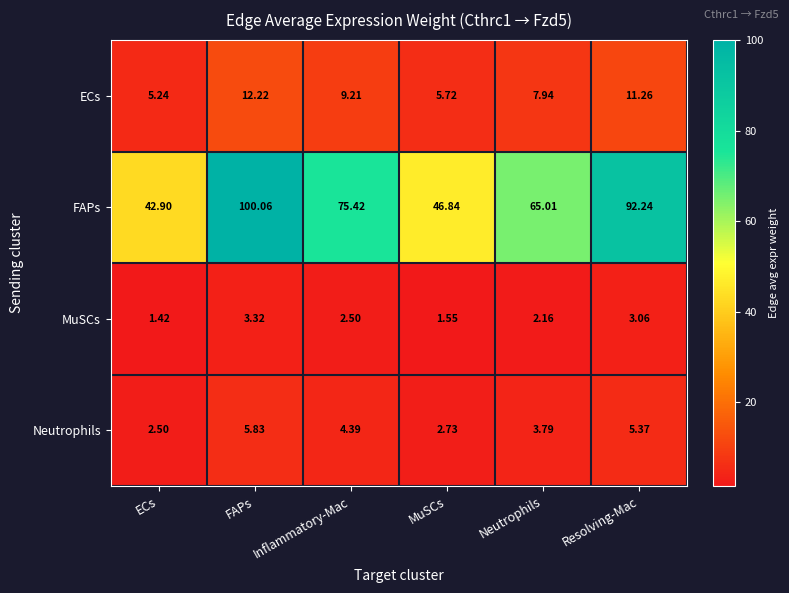

At which label is Neutrophils closest to 4?

Neutrophils